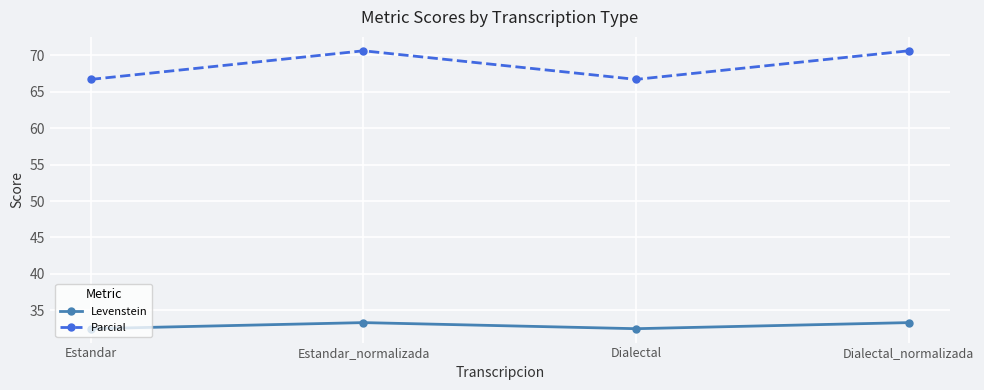

What is the minimum value for Levenstein?

32.5